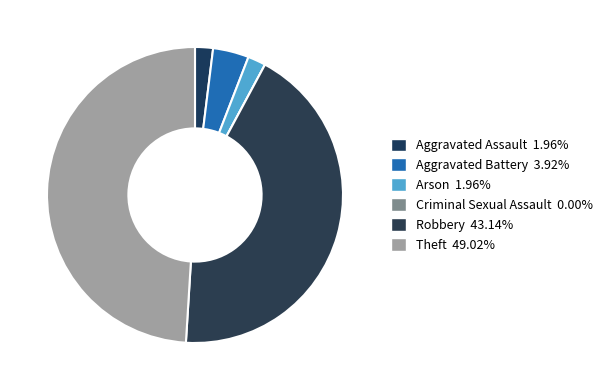

Which slice is the largest?

Theft